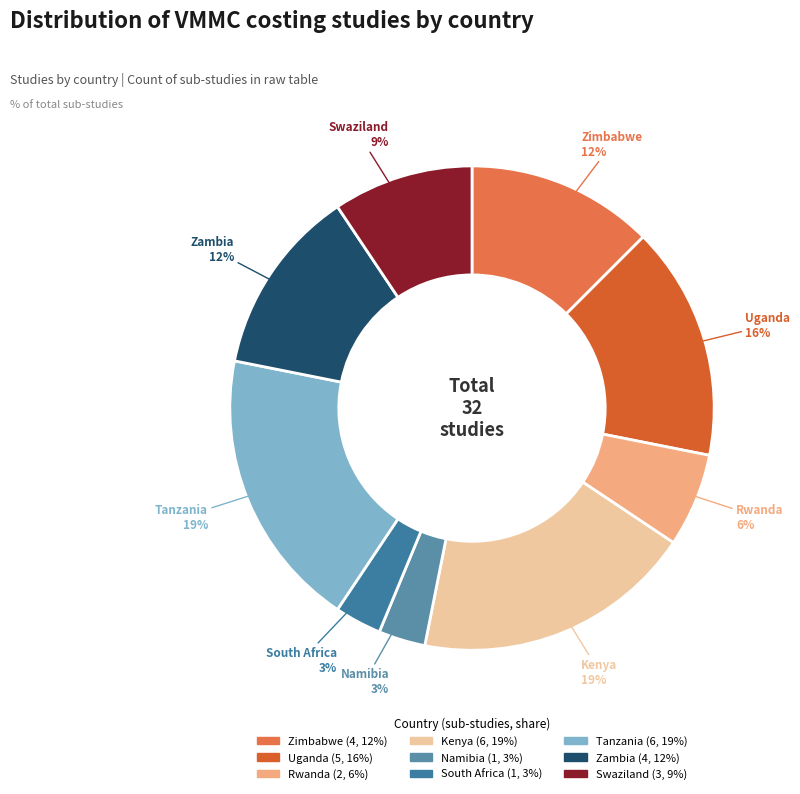

Between Namibia and Swaziland, which is larger?

Swaziland